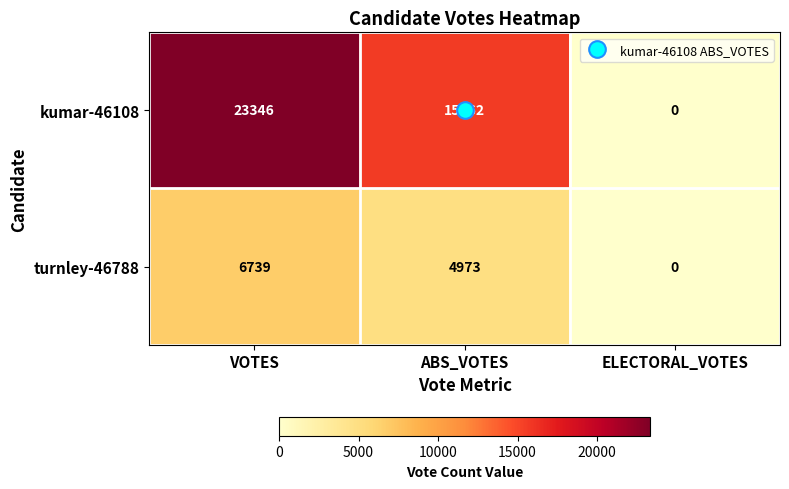

At which label is kumar-46108 closest to 11673?

ABS_VOTES